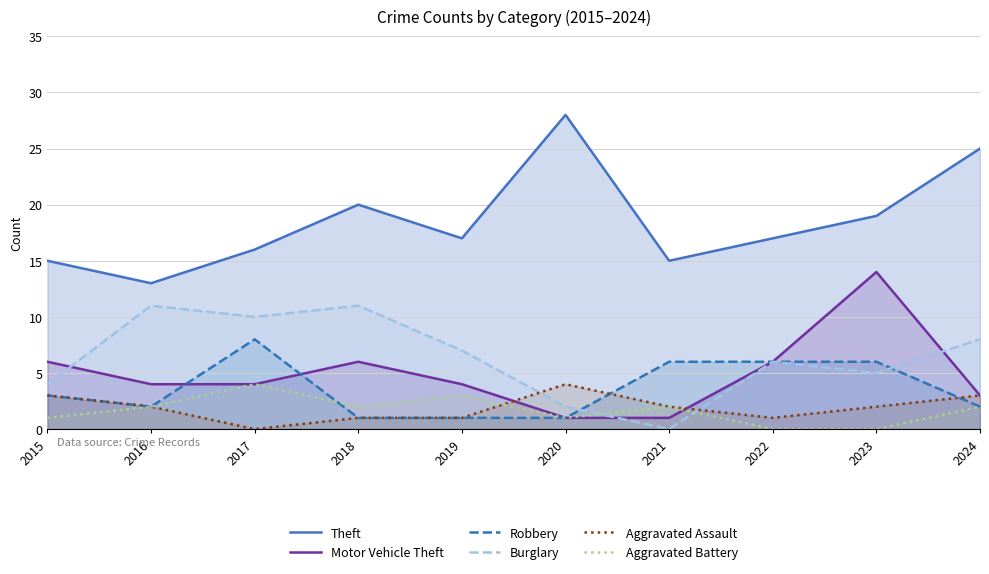

At which category is the sum across all series the highest?

2023